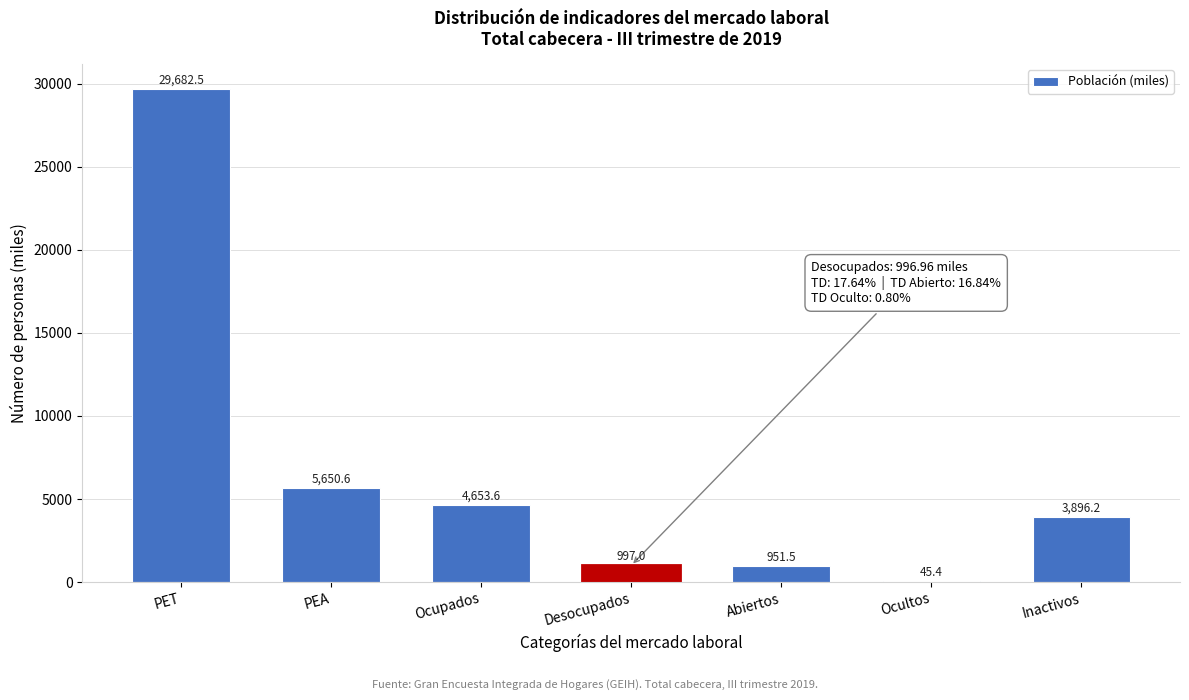

Reading left to right, what are all the values shown in this chart?

PET=29682.5	PEA=5650.6	Ocupados=4653.6	Desocupados=997.0	Abiertos=951.5	Ocultos=45.4	Inactivos=3896.2